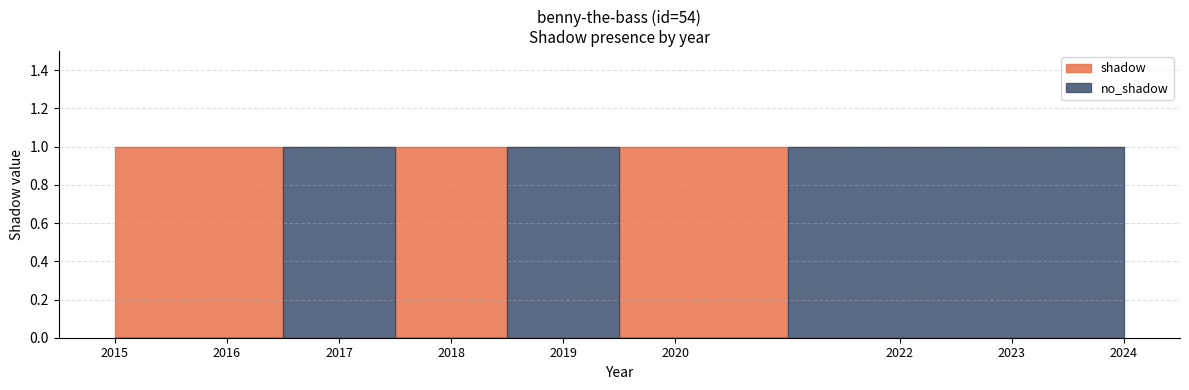

In no_shadow, how many points are higher than both neighbors (excluding endpoints)?

2